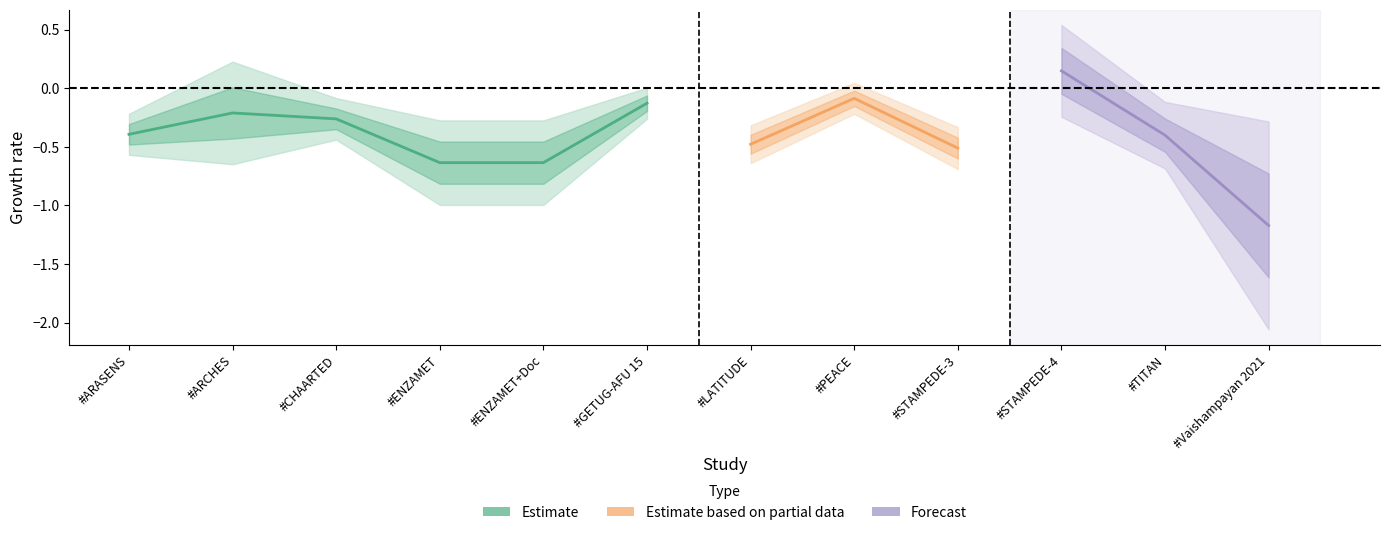

Which category has the lowest value in the y series?

#Vaishampayan 2021